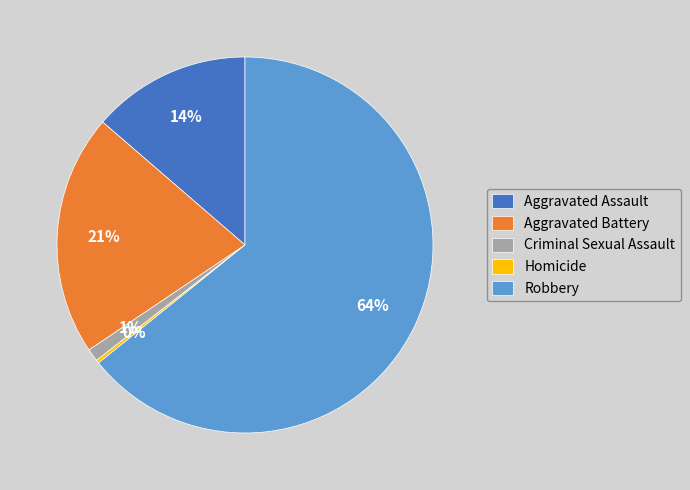

Combined, do Criminal Sexual Assault and Robbery account for over 50%?

Yes